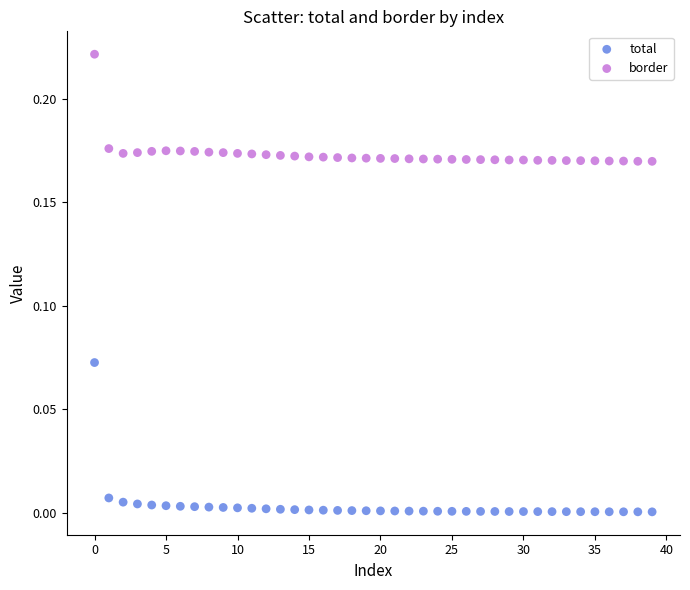

What are all the series names shown in the legend?

total, border